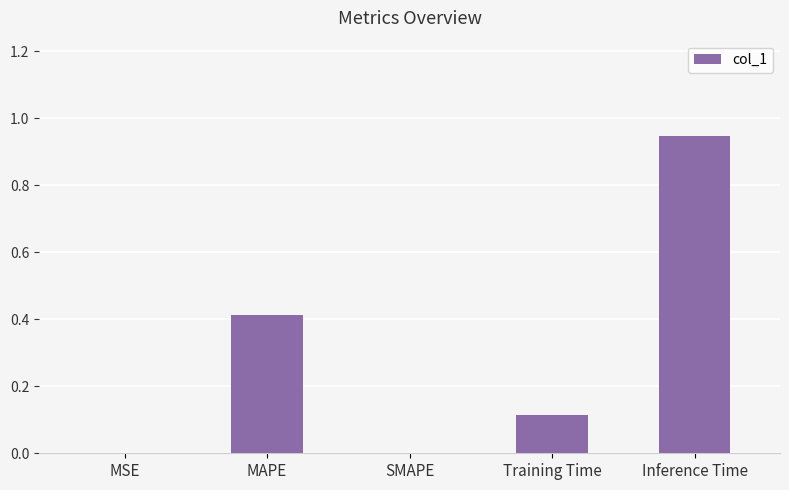

Does the chart contain stacked bars?

No